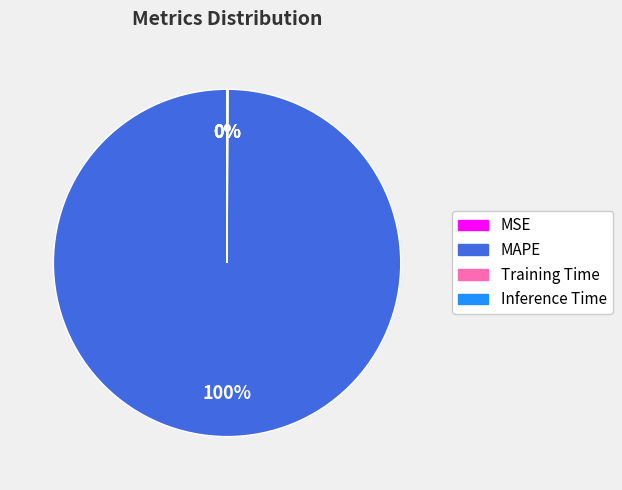

Which category has the biggest portion of the pie?

MAPE